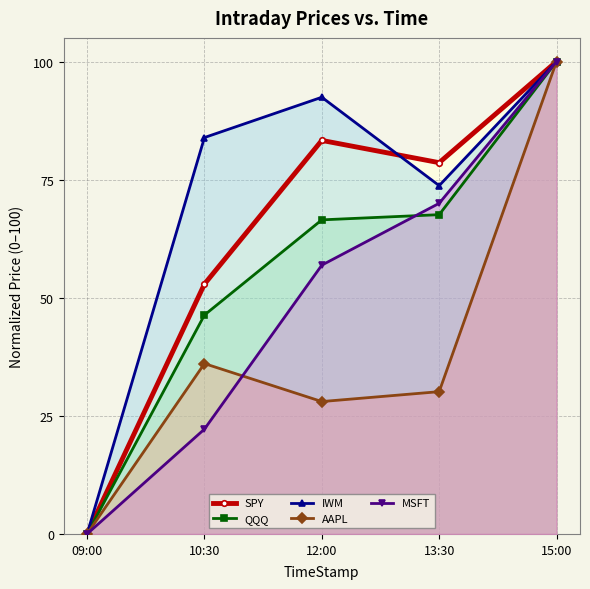

True or false: MSFT has more than 0 interior local peaks.

False